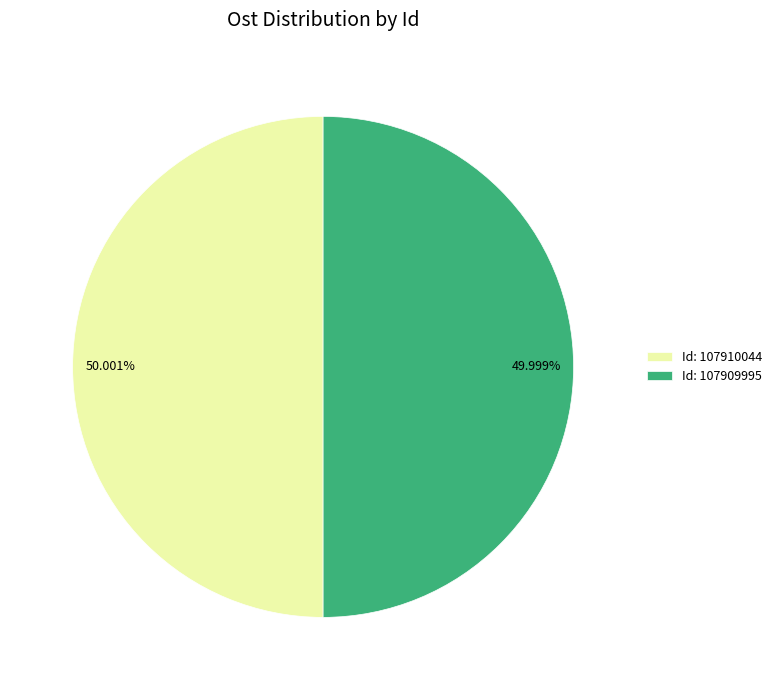

What is the ratio of the value at Id: 107909995 to the value at Id: 107910044?

1.0